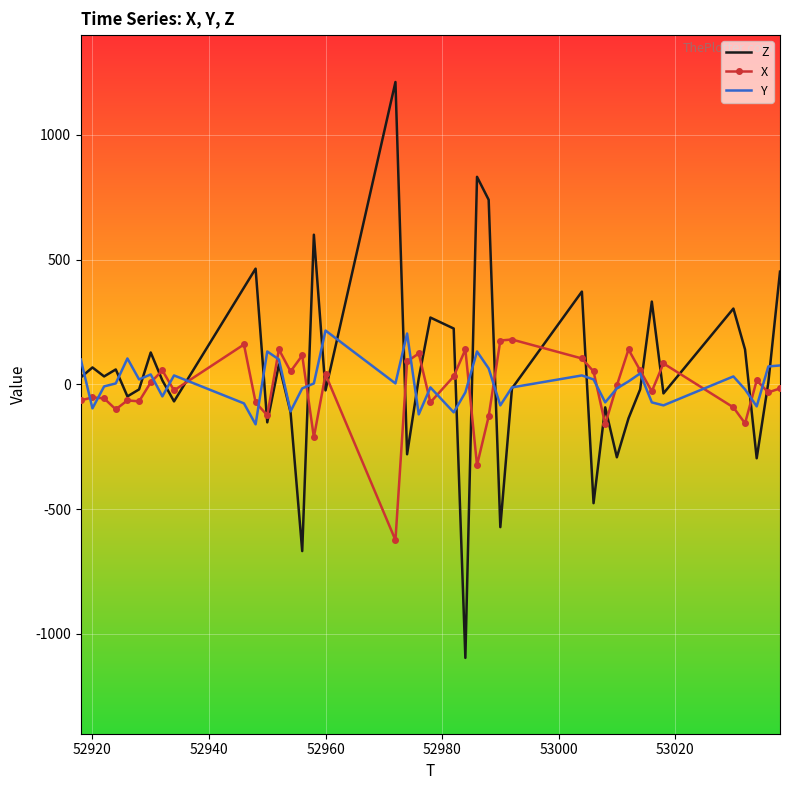

True or false: Z and Y cross at least once.

True